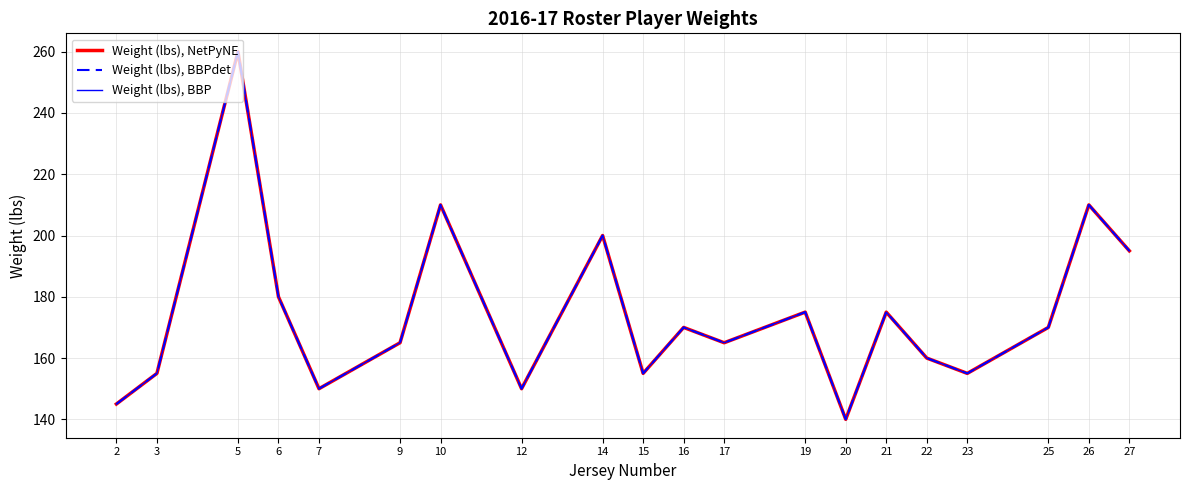

Where is the first local maximum for Weight (lbs), BBPdet?

5